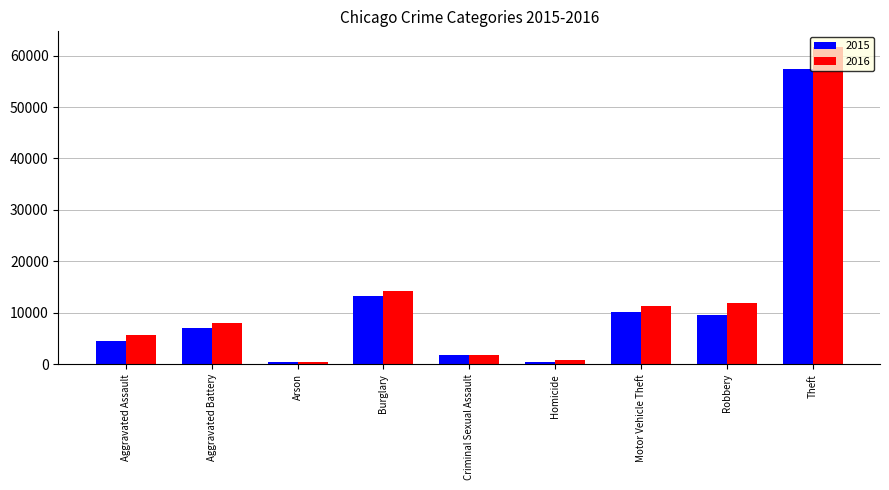

How many groups of bars are there?

9